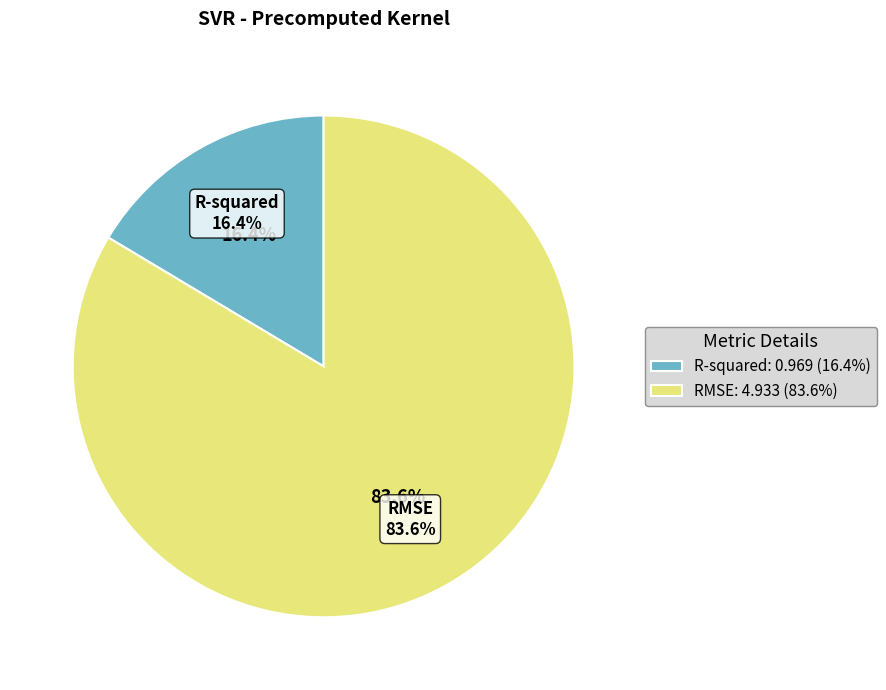

Count the number of slices in the pie.

2